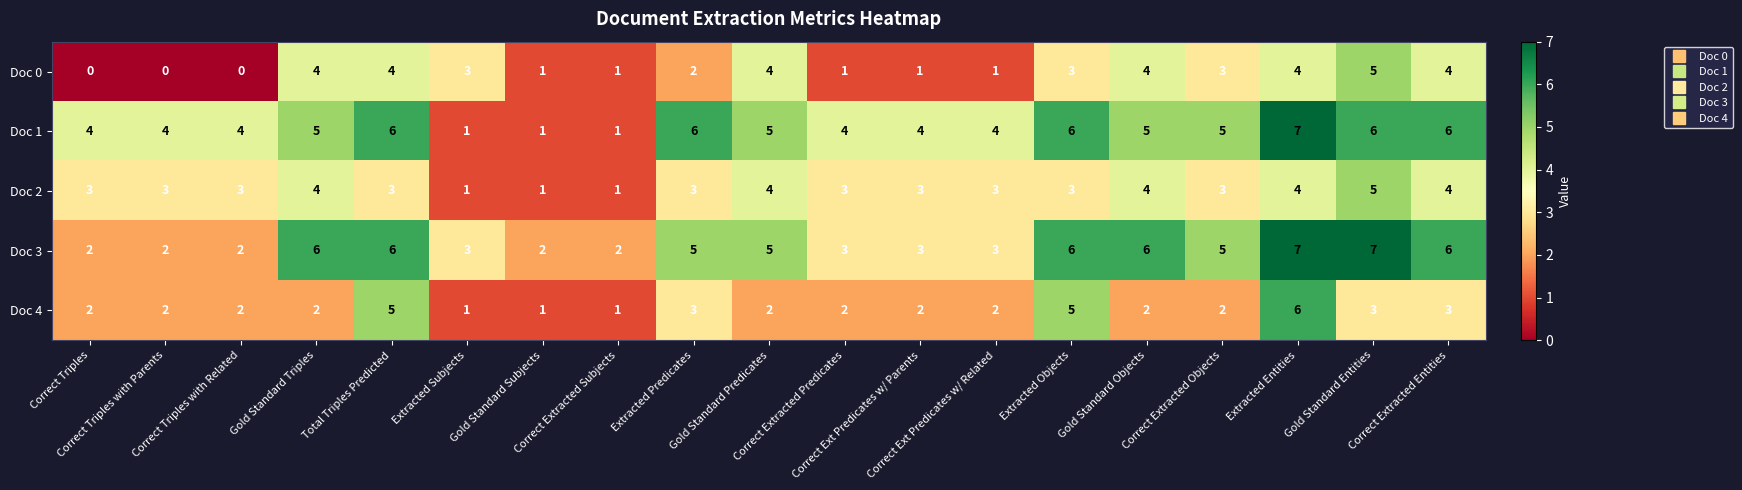

Which series has the largest range (max minus min)?

Doc 1